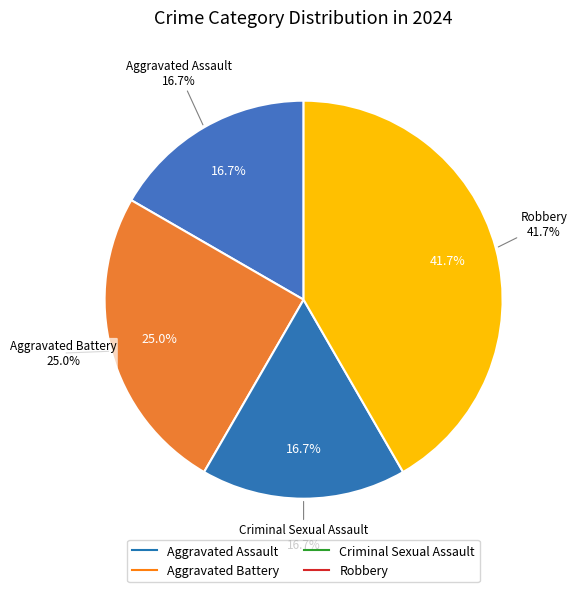

Which has a higher value, Aggravated Battery or Aggravated Assault?

Aggravated Battery